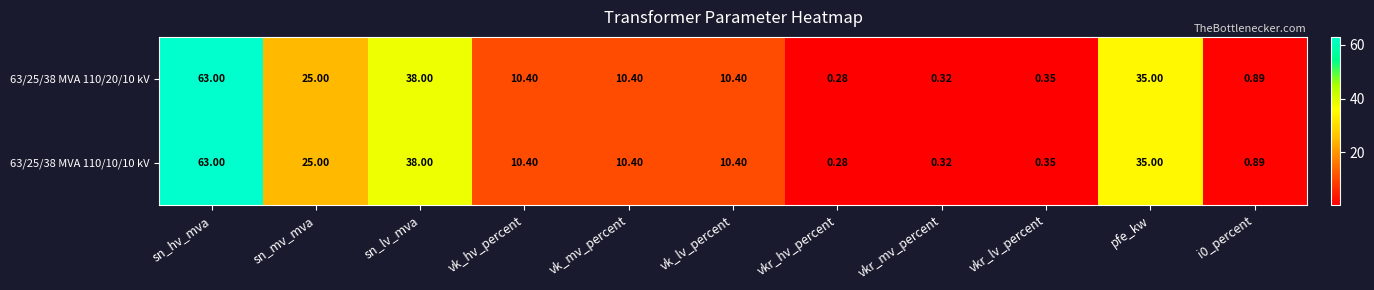

At which label does 63/25/38 MVA 110/10/10 kV reach its peak?

sn_hv_mva